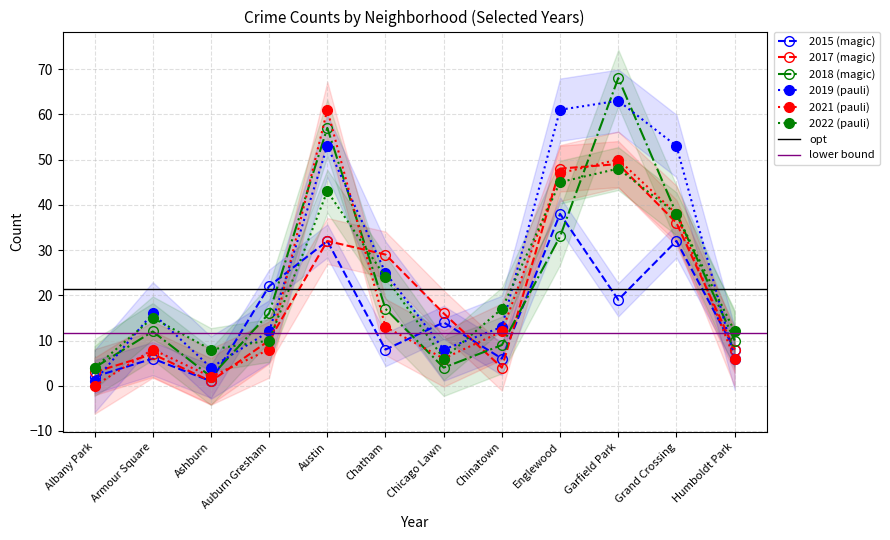

True or false: 2015 and 2021 intersect in this chart.

True